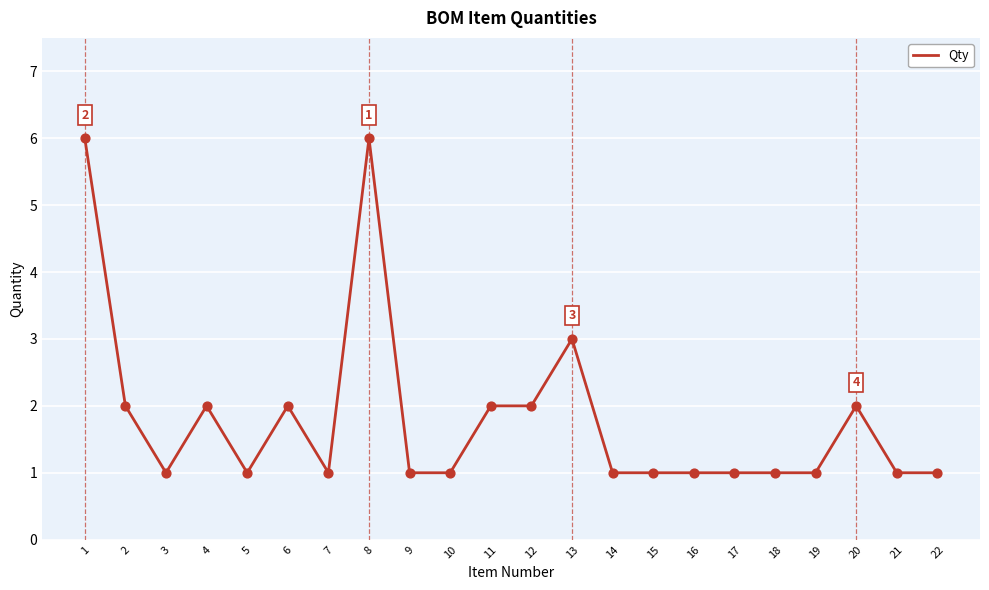

Between 20 and 7, which is larger?

20